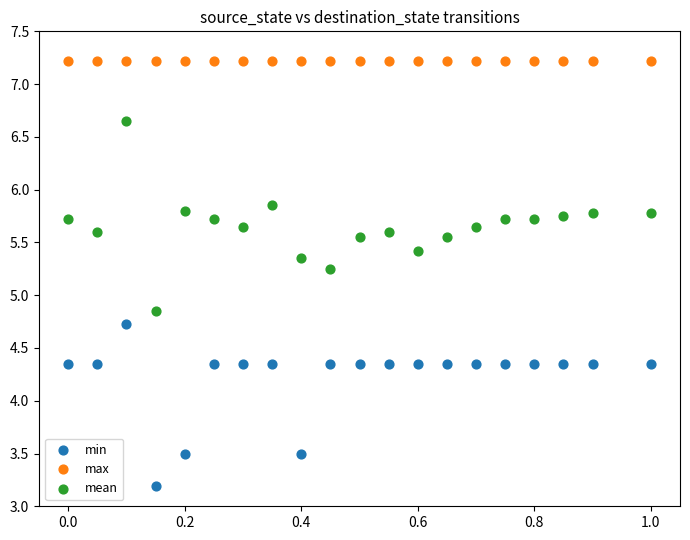

Which series reaches the maximum Y coordinate?

max